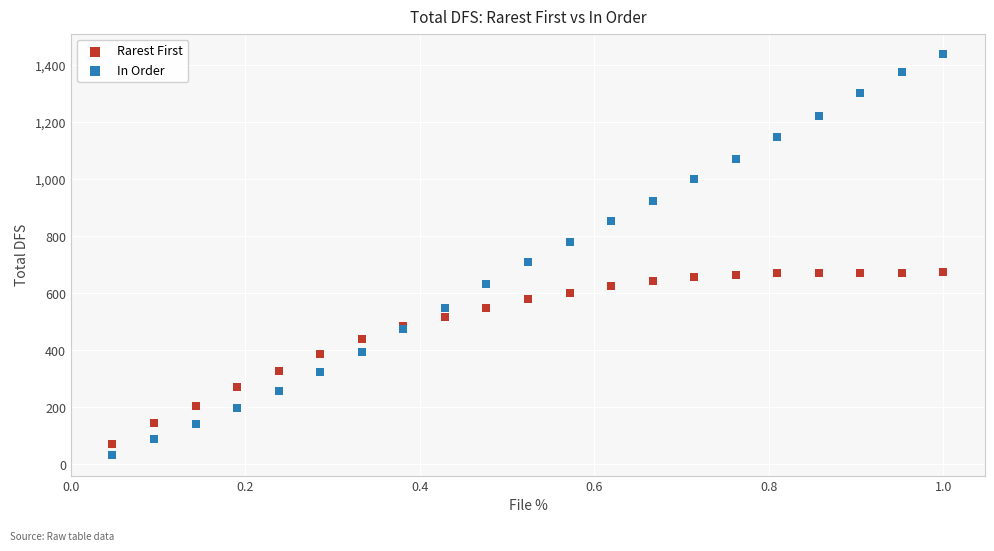

Which series contains the highest Y value?

In Order